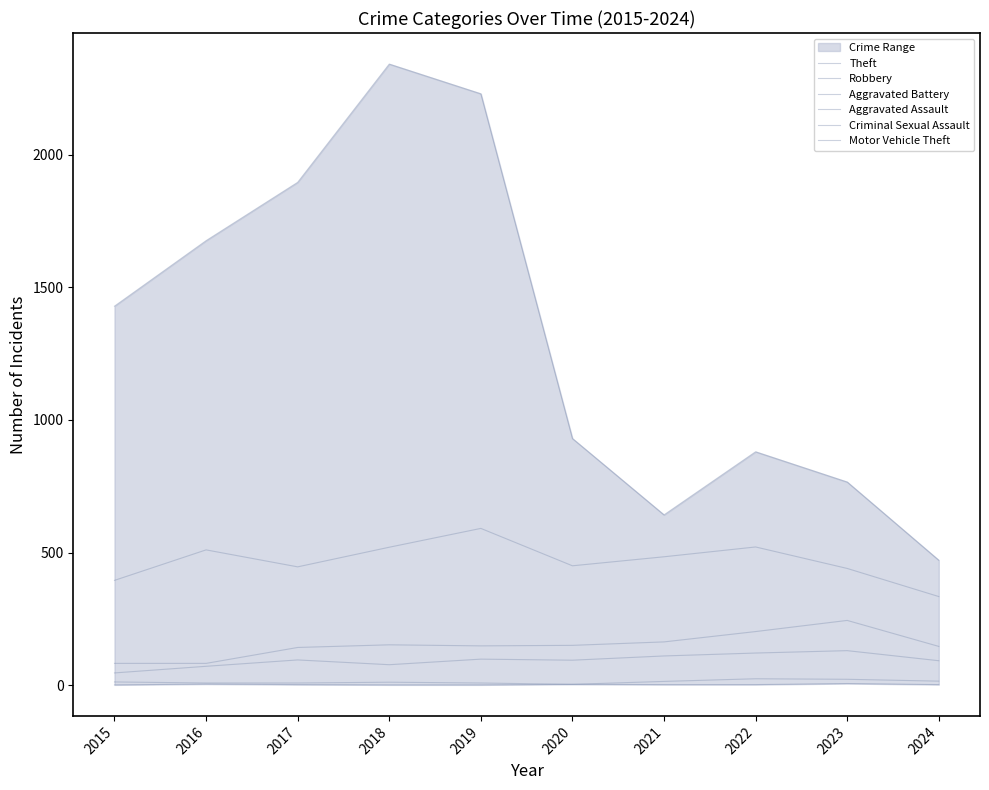

What is the approximate value of Criminal Sexual Assault at 2023, to the nearest 10?

20